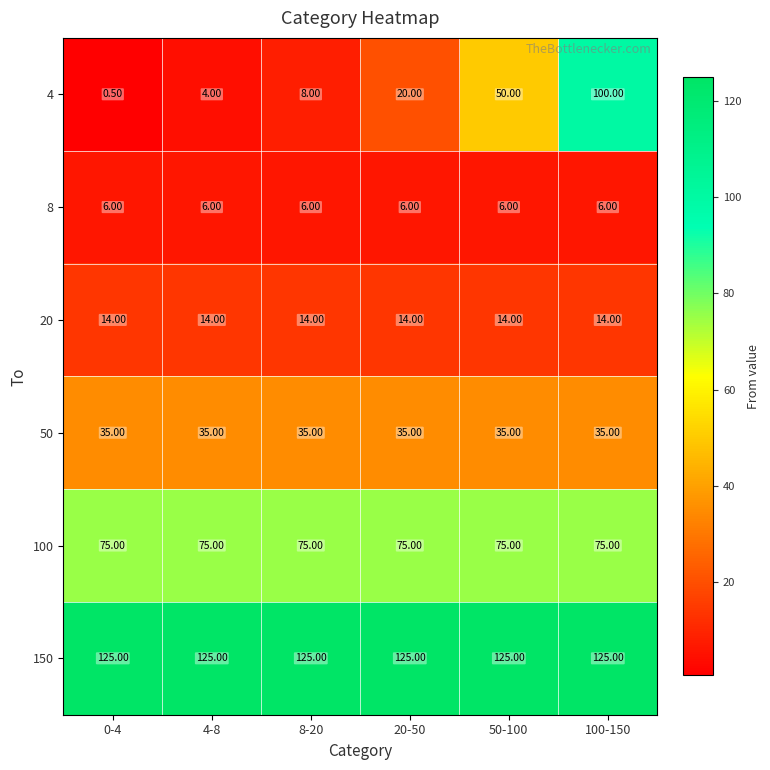

Which series has the largest total across all categories?

150